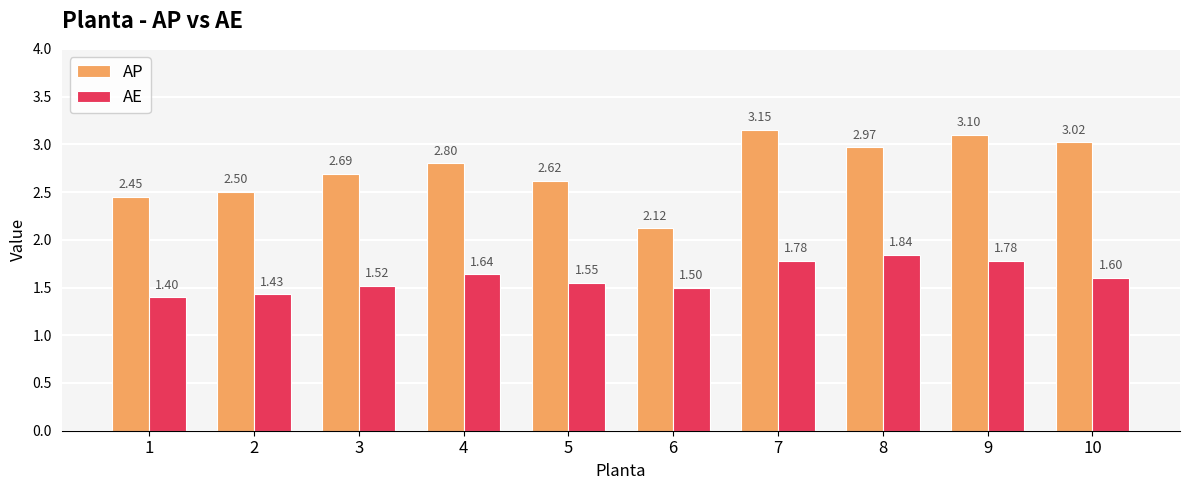

Are the bars horizontal?

No